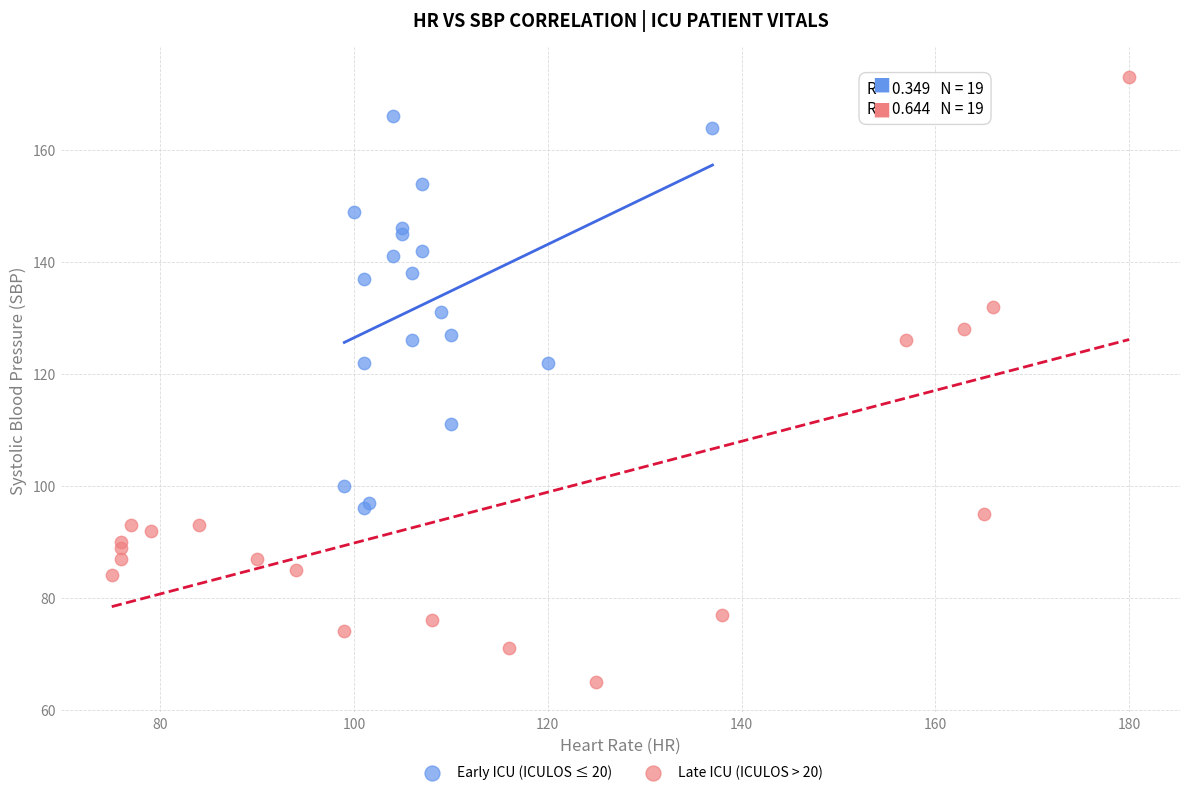

Which series reaches the maximum Y coordinate?

Late ICU (ICULOS > 20)